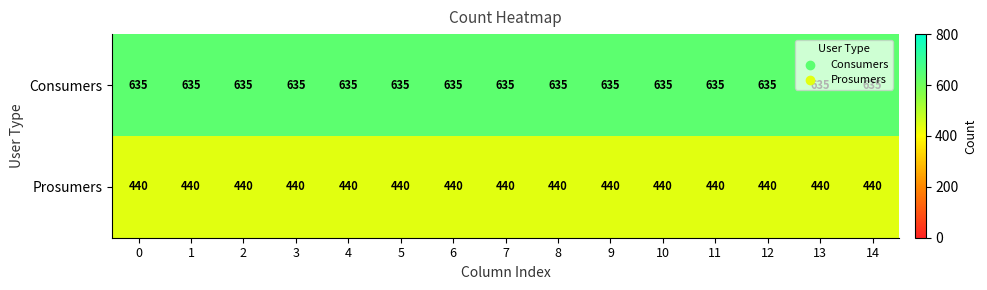

Count the number of data series in this chart.

2